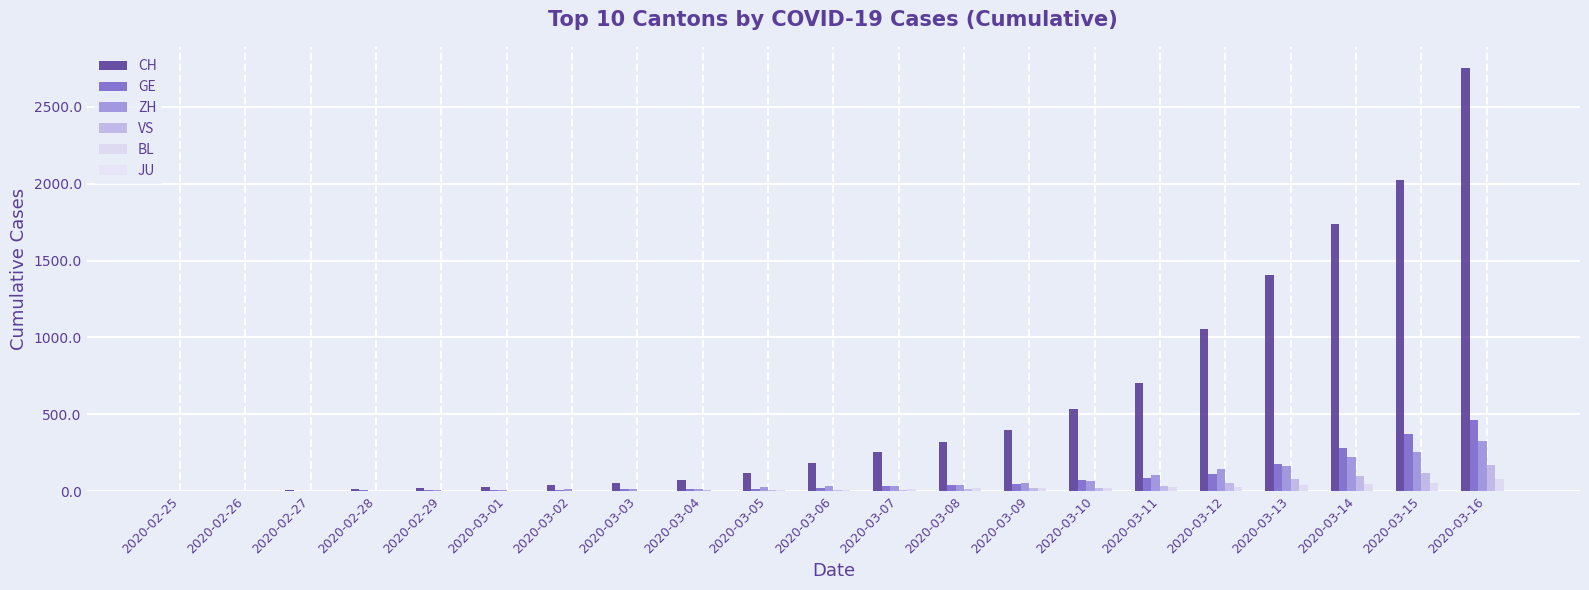

What is the total value across all series at 2020-03-03?

84